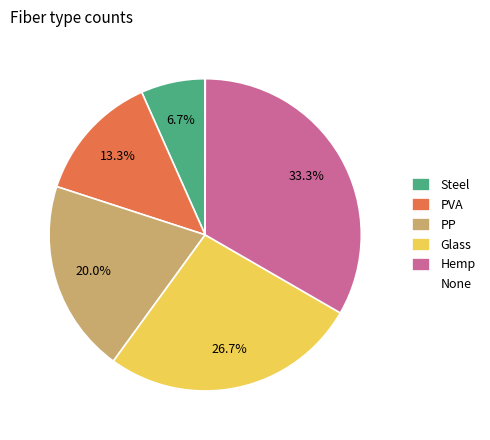

To the nearest percent, what is the average slice percentage?

17%